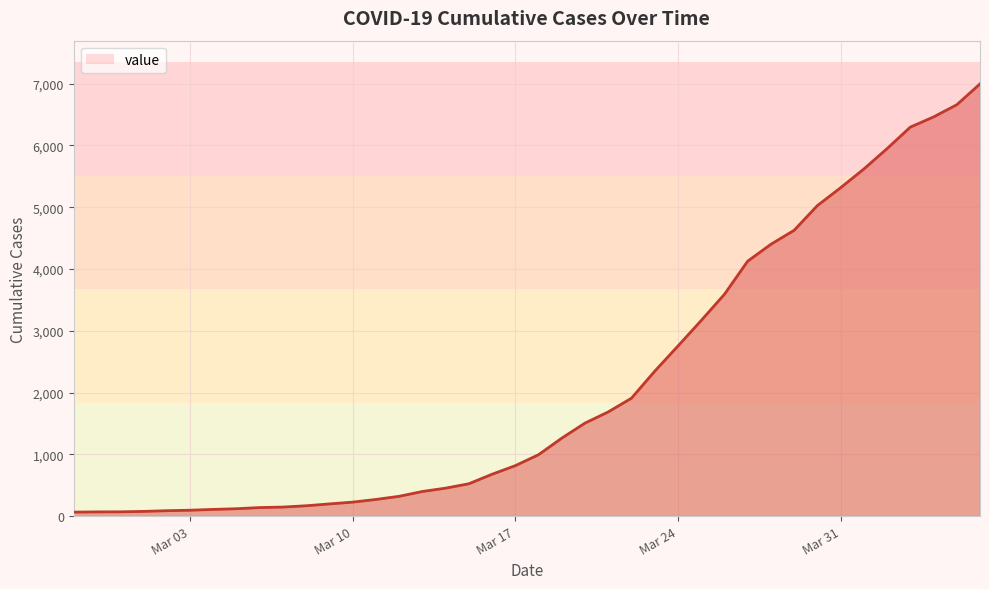

What is the greatest value displayed?

6995